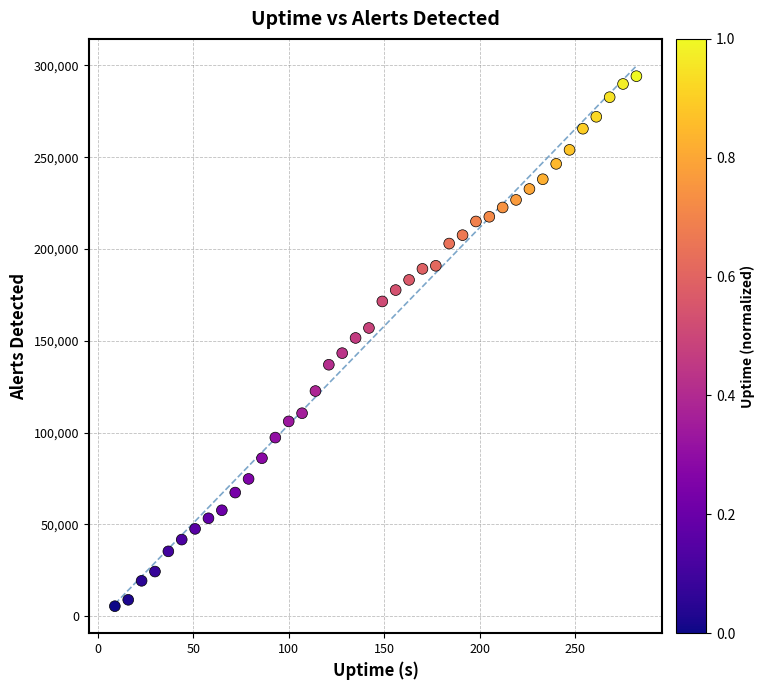

What is the range of Y values (max minus min)?

288634